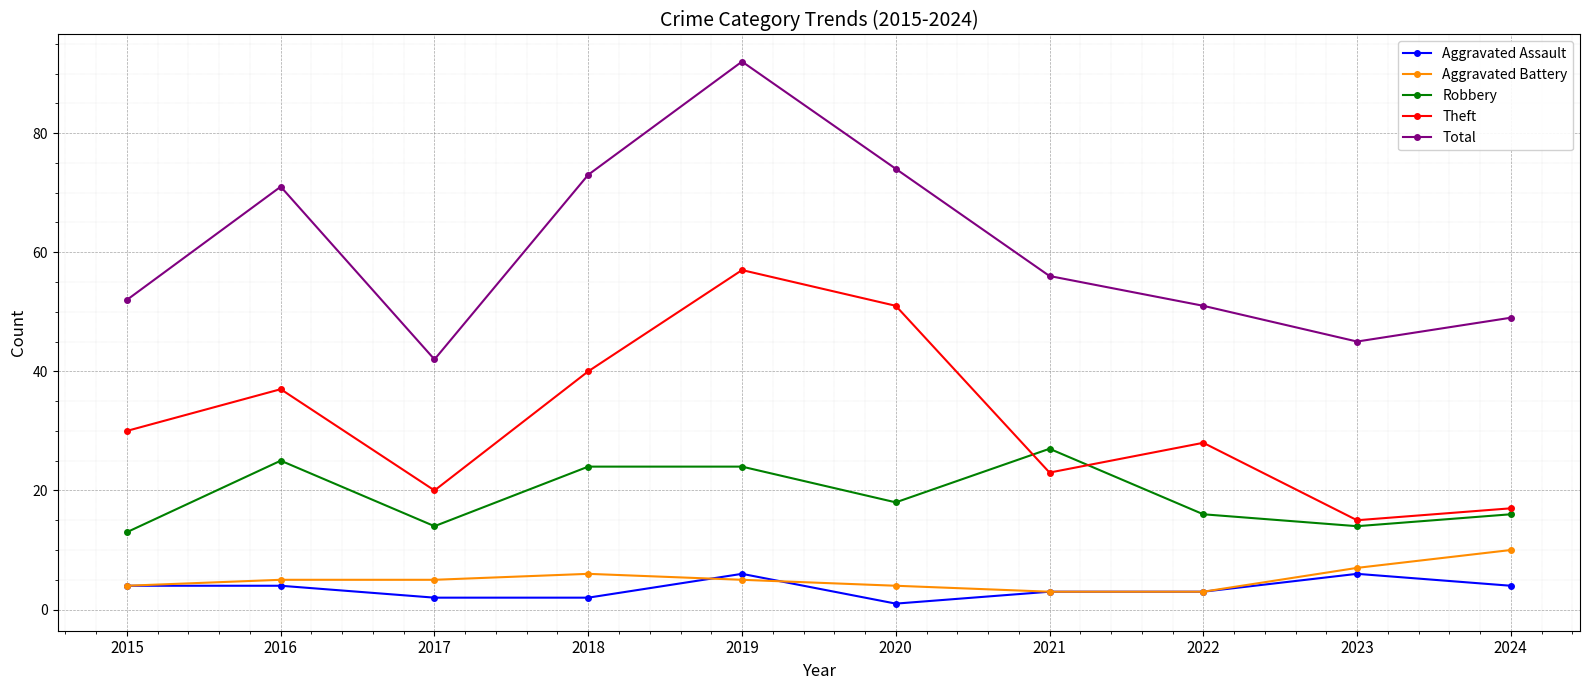

True or false: Theft has a value of 11 at 2018.

False